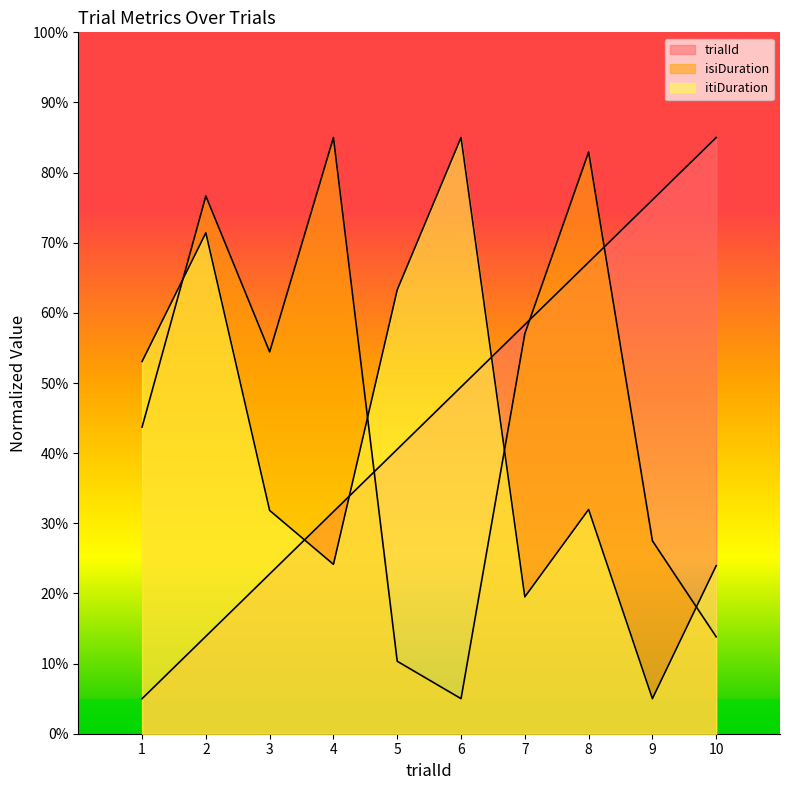

What is the difference between the itiDuration values at 3 and 1?

2.1